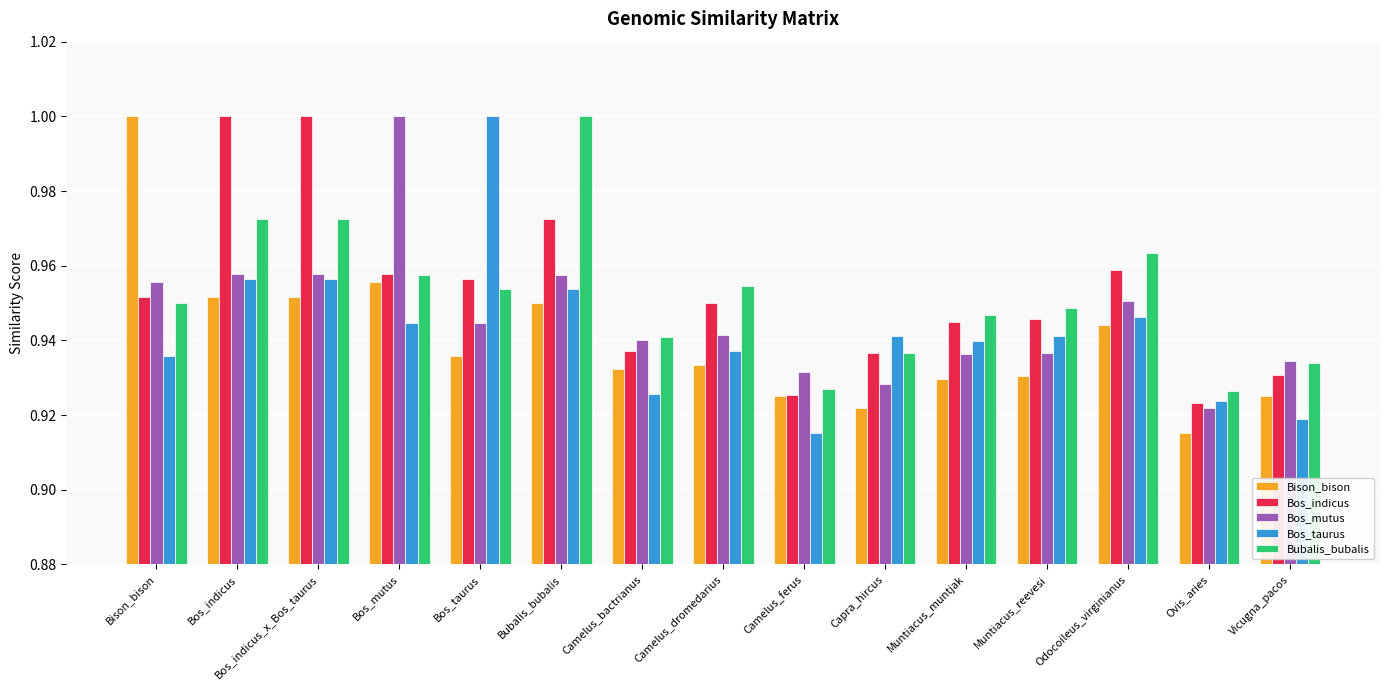

How many bars are there in each group?

5